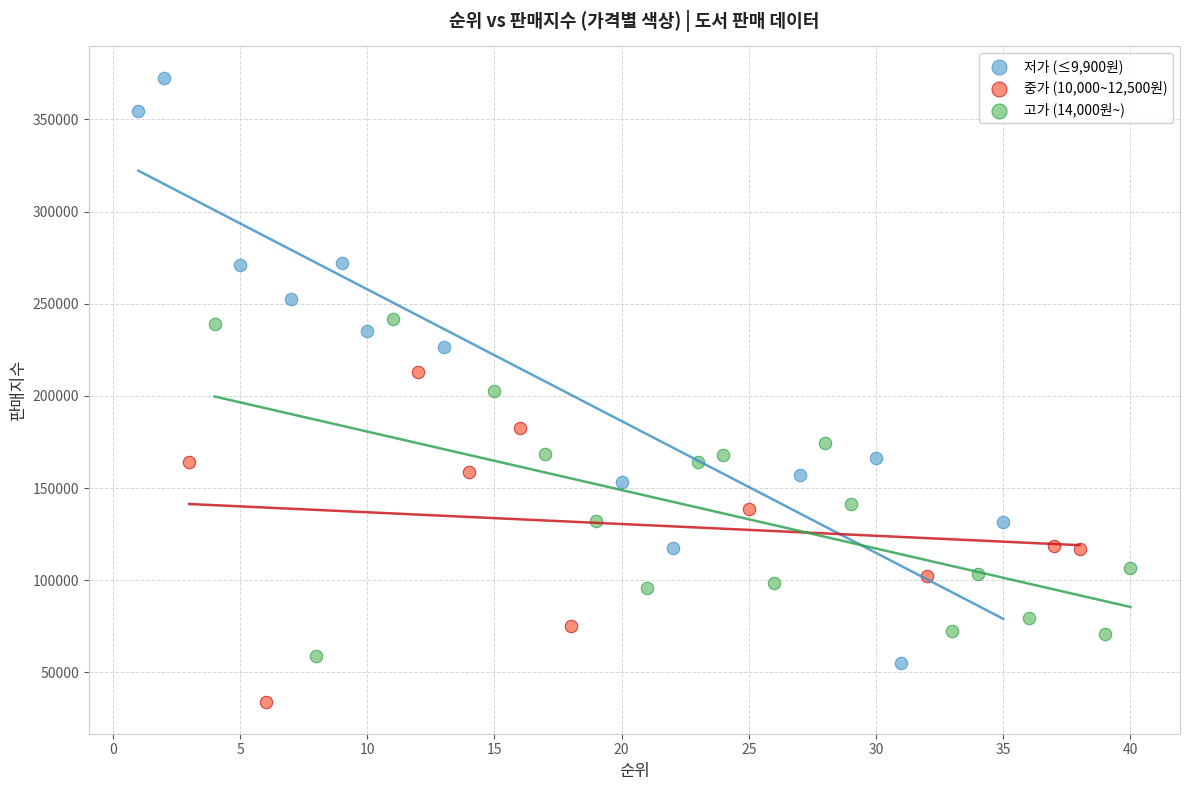

Which series reaches the minimum Y coordinate?

중가 (10,000~12,500원)